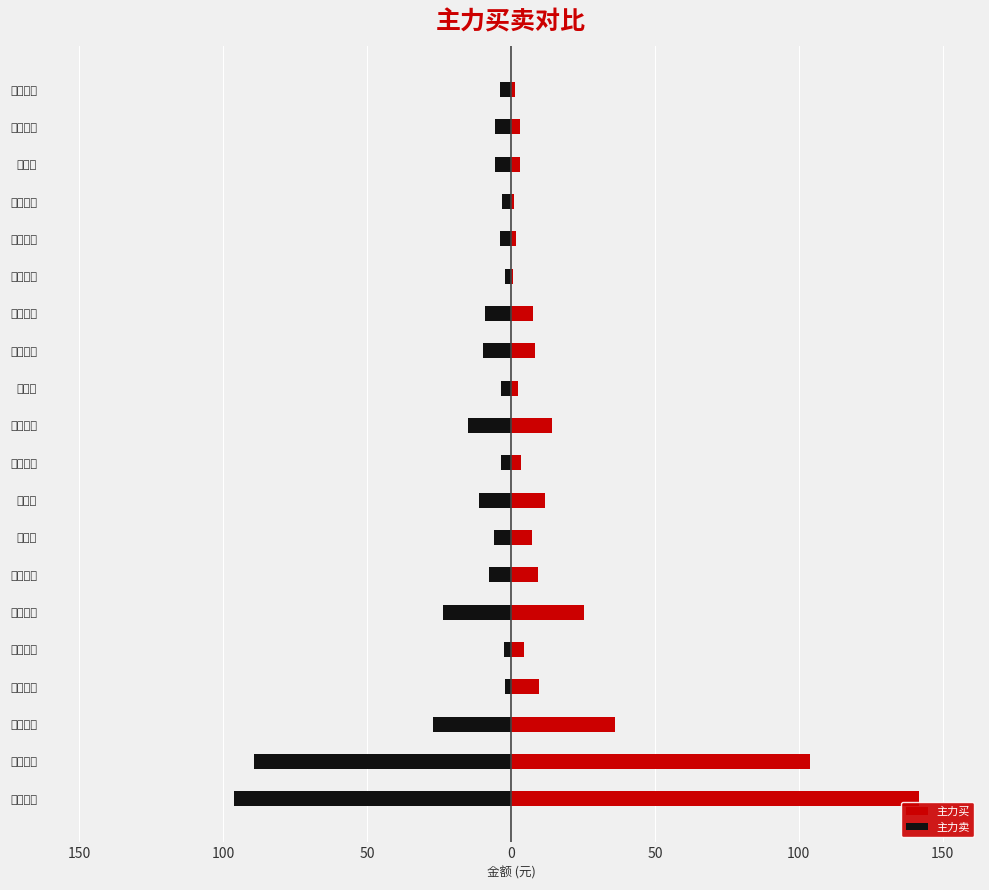

What is the difference between the highest and lowest values at 药易购?

8.7